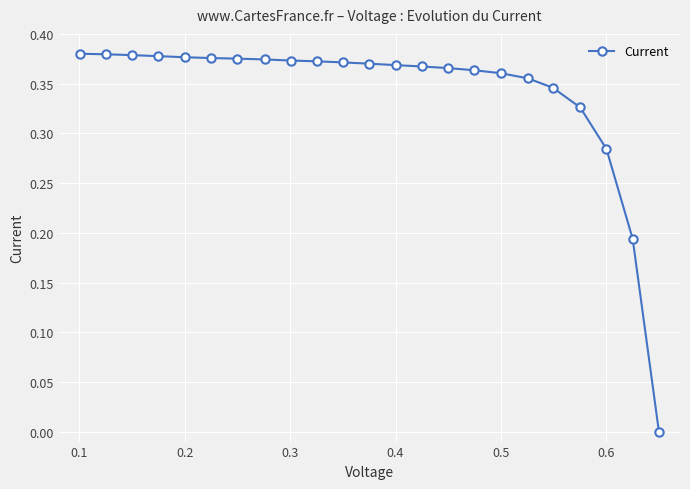

What is the sum of all values?

7.8